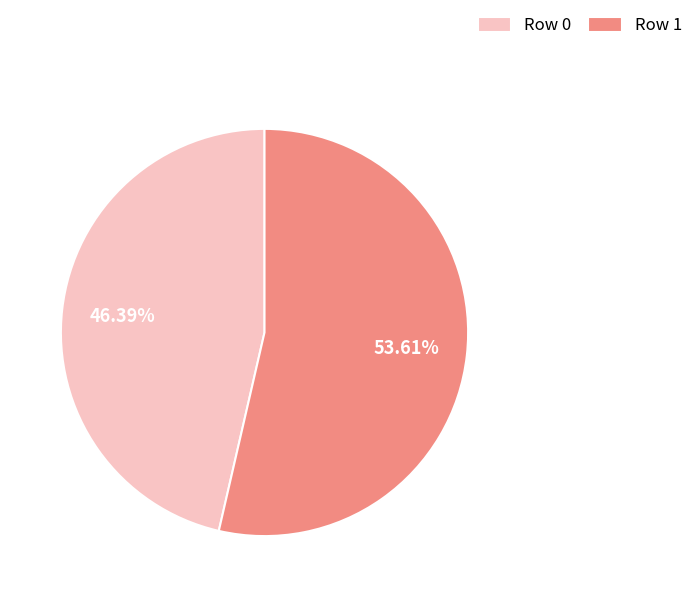

Do Row 1 and Row 0 together represent more than half of the pie?

Yes